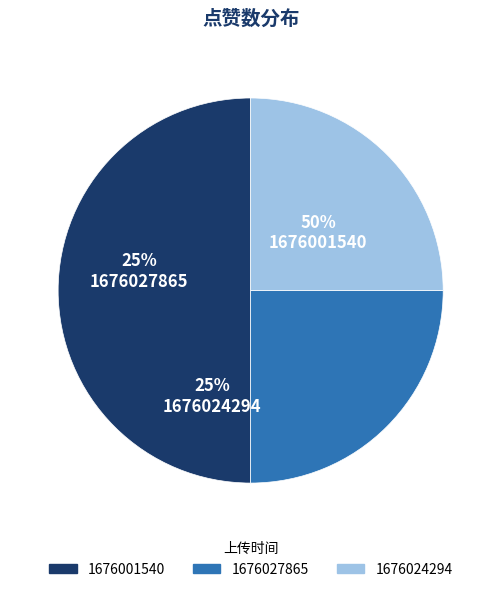

The 1676027865 slice represents 1% of the pie. True or false?

False